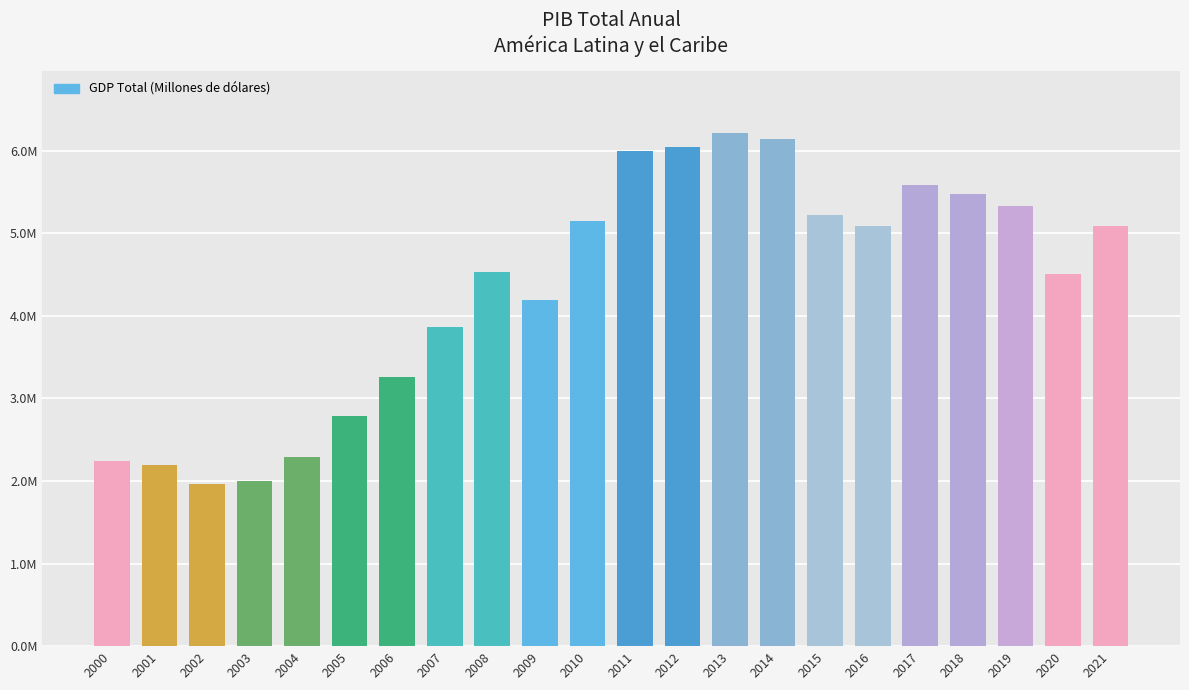

What is the difference between the second highest and second lowest values?

4148832.1